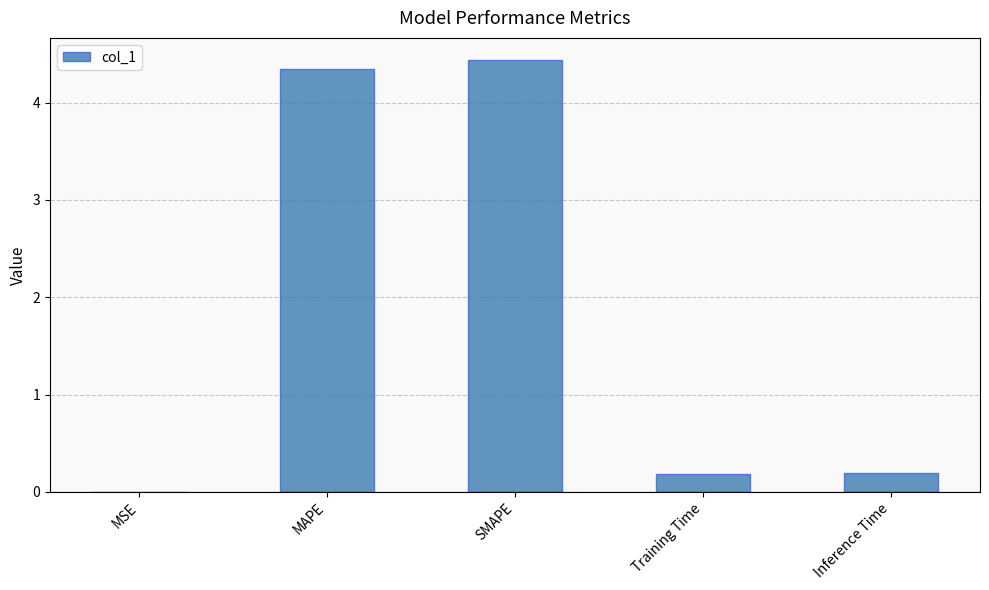

Are the bars grouped side by side (vs. stacked)?

No